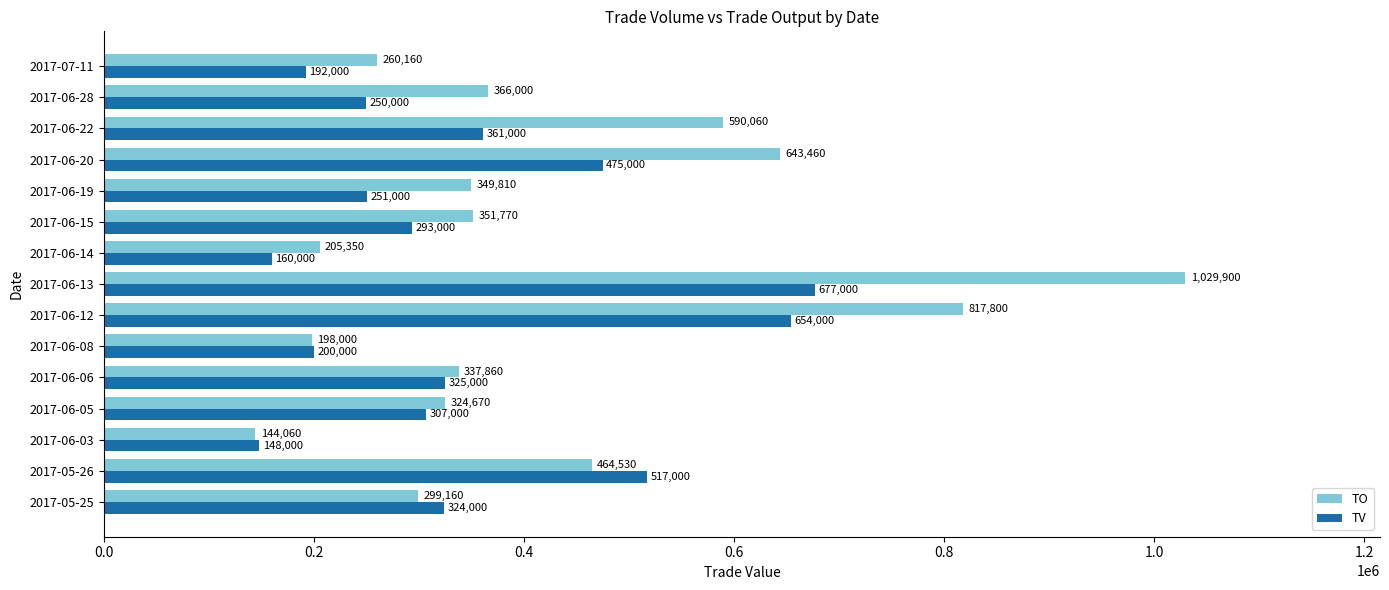

At which label is TV closest to 412500?

2017-06-22